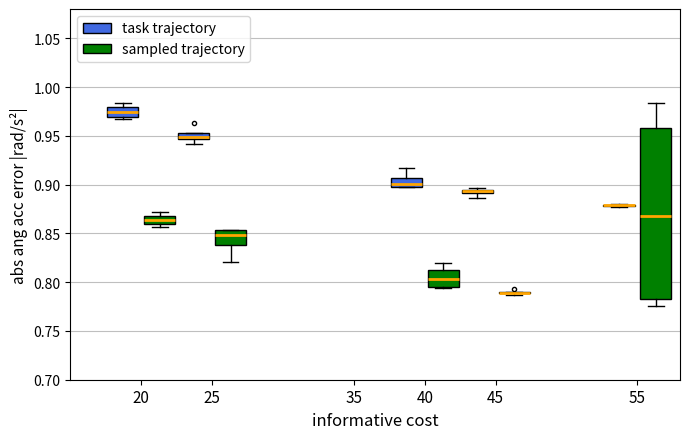

Comparing the boxes themselves (not the whiskers), which one is the tallest?

55 (sampled trajectory)